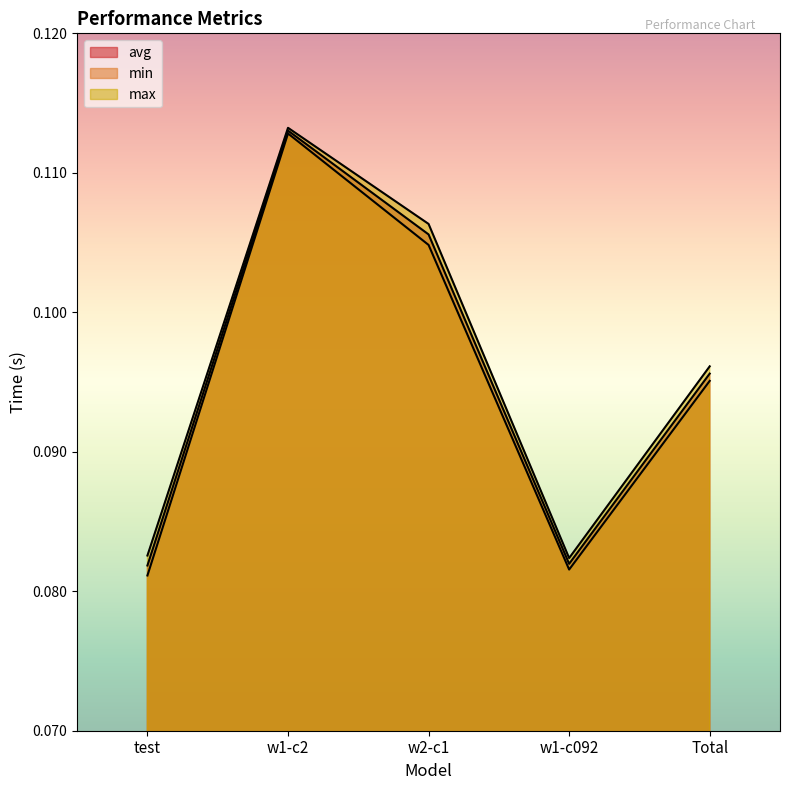

What are all the series names shown in the legend?

avg, min, max